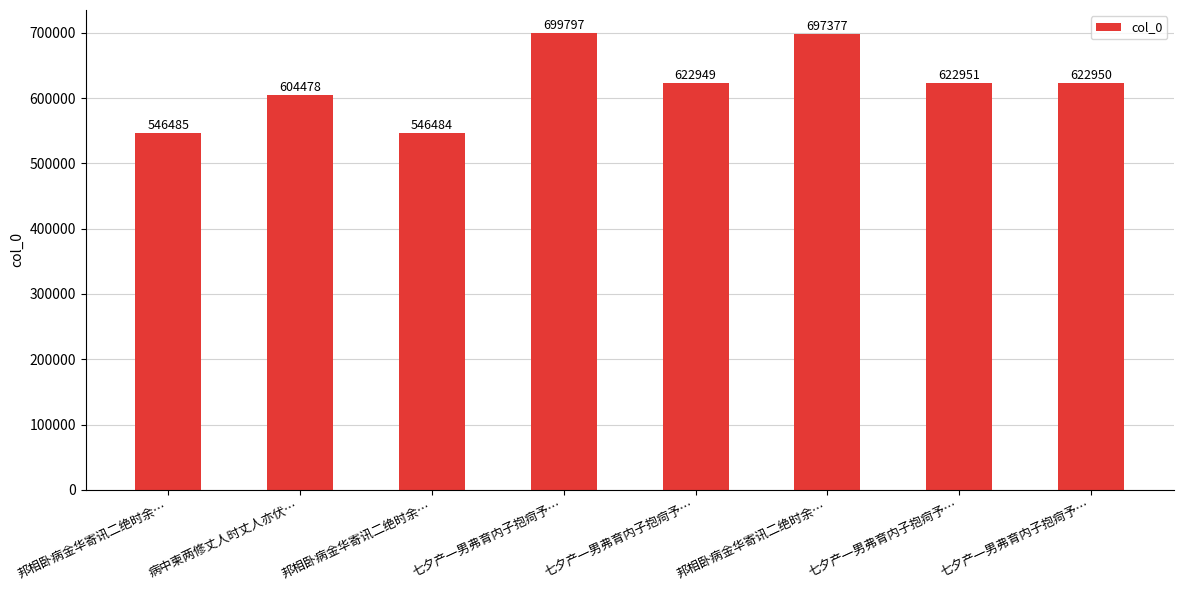

At which label is the value closest to 623140?

七夕产一男弗育内子抱疴予…